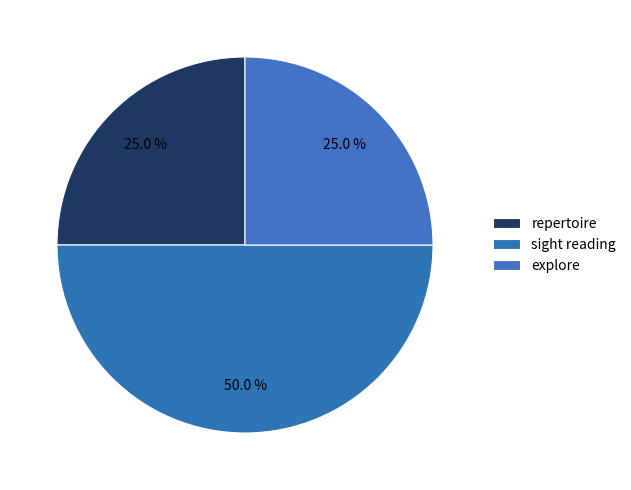

To the nearest percent, what percentage of the pie is explore?

25%